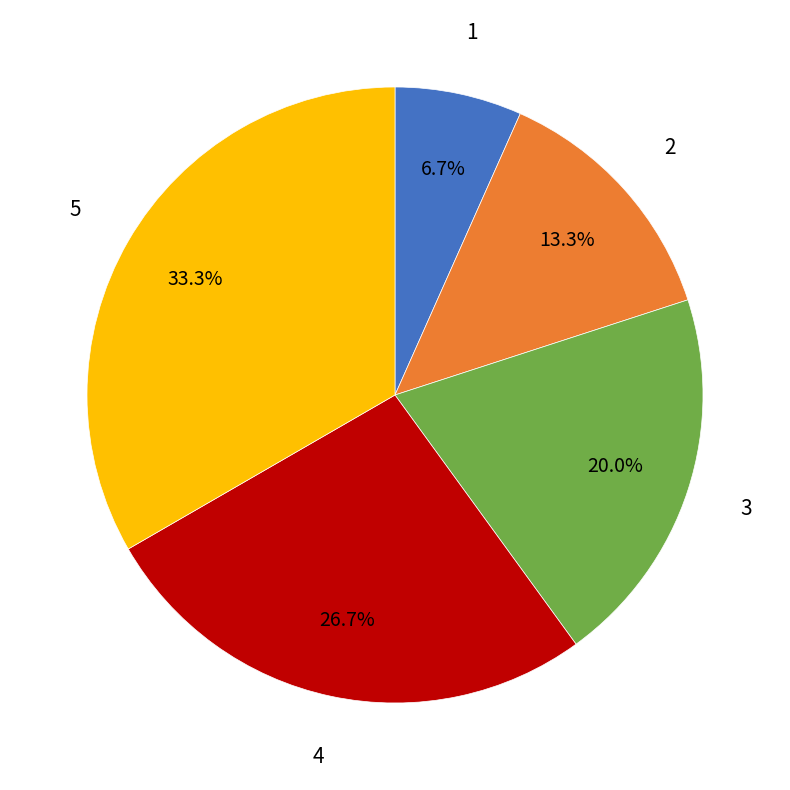

Does any single category account for the majority?

No